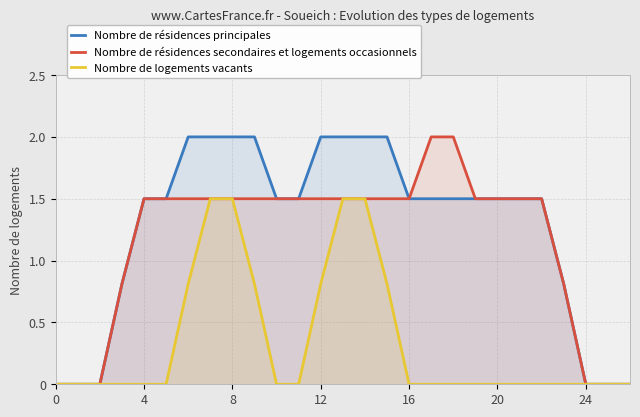

What is the maximum value shown in the chart?

2.0